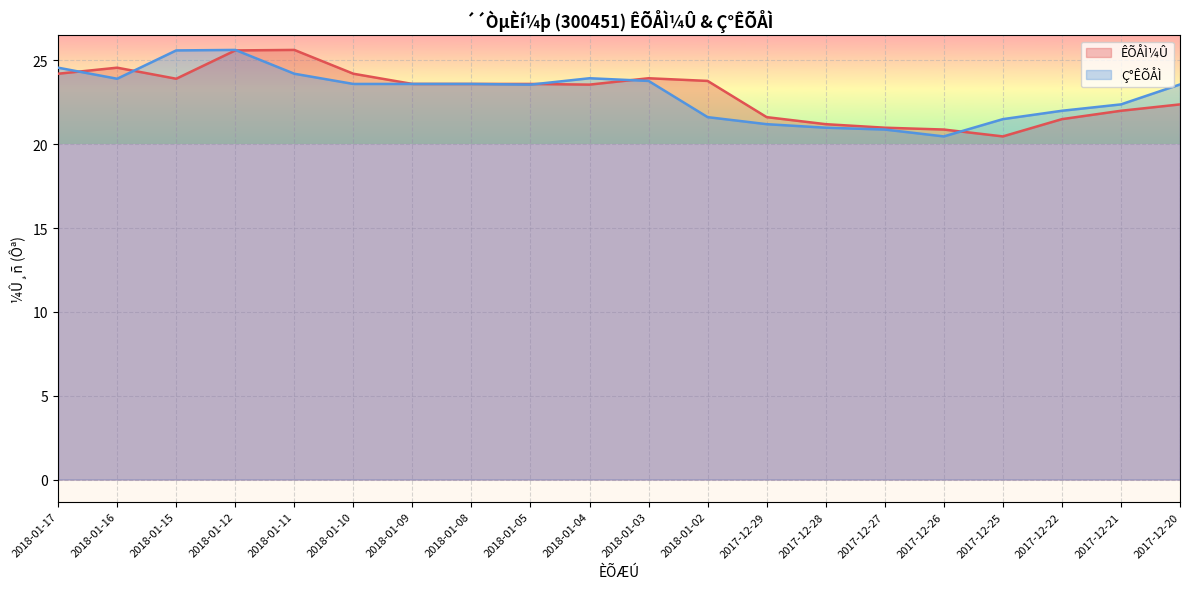

What is the minimum value shown in the chart?

20.5